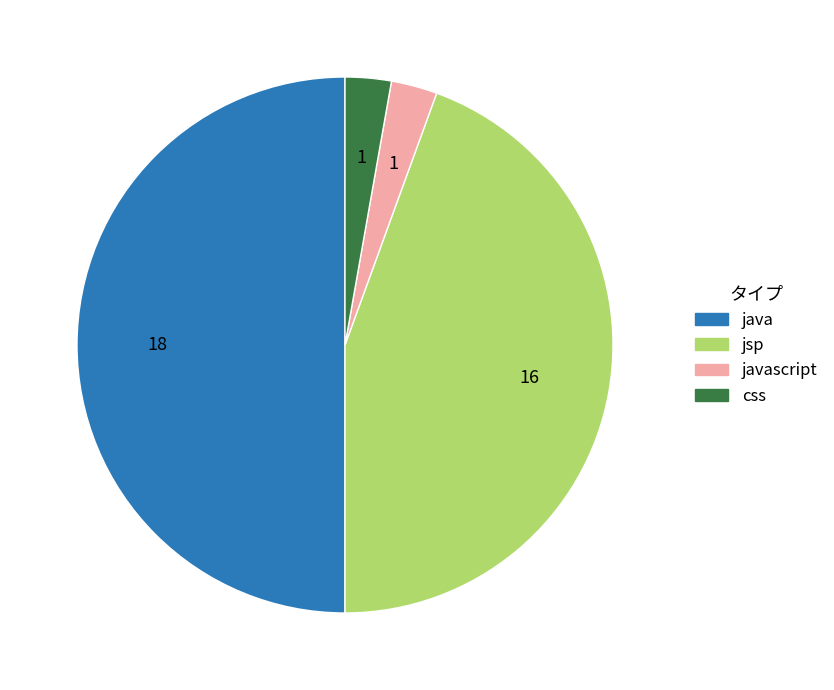

Combined, do javascript and css account for over 50%?

No